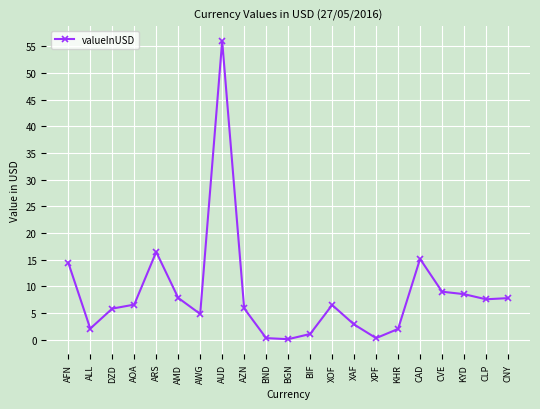

What is the label of the 14th point from the left?

XAF